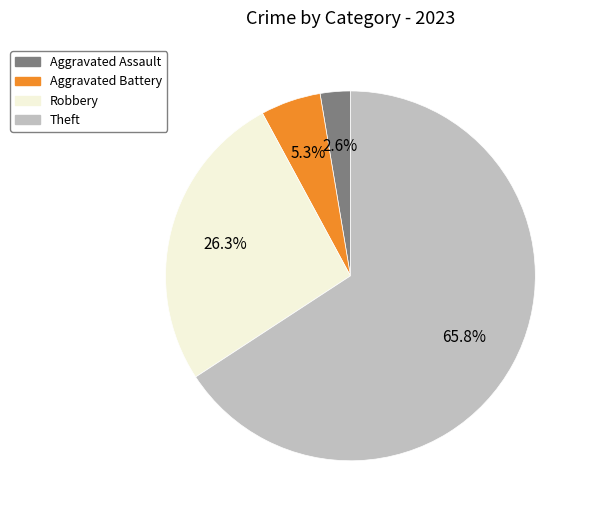

Count the number of slices in the pie.

4